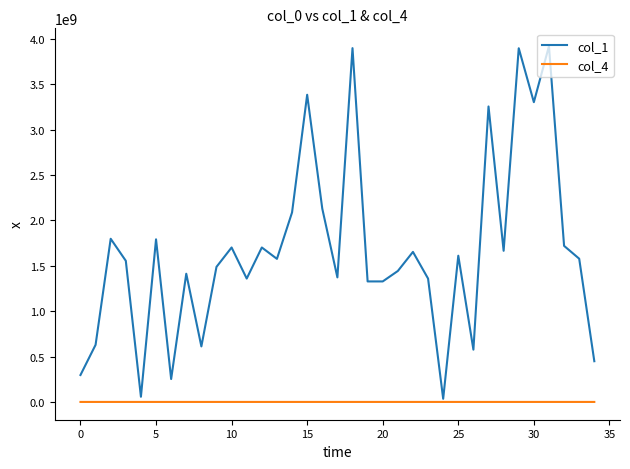

True or false: col_4 and col_1 intersect in this chart.

False